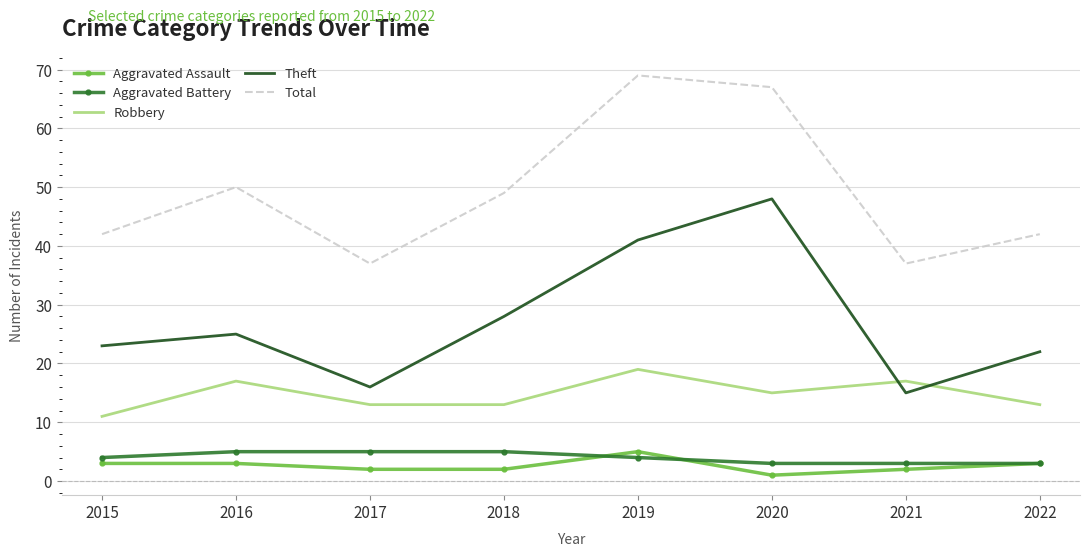

Reading left to right, list all the values displayed in this chart.

Aggravated Assault: 3	3	2	2	5	1	2	3
Aggravated Battery: 4	5	5	5	4	3	3	3
Robbery: 11	17	13	13	19	15	17	13
Theft: 23	25	16	28	41	48	15	22
Total: 42	50	37	49	69	67	37	42